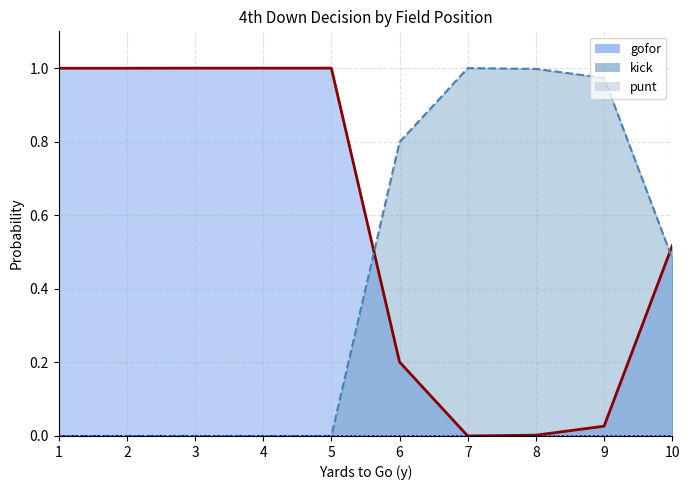

How many intersections are there between kick and gofor?

2